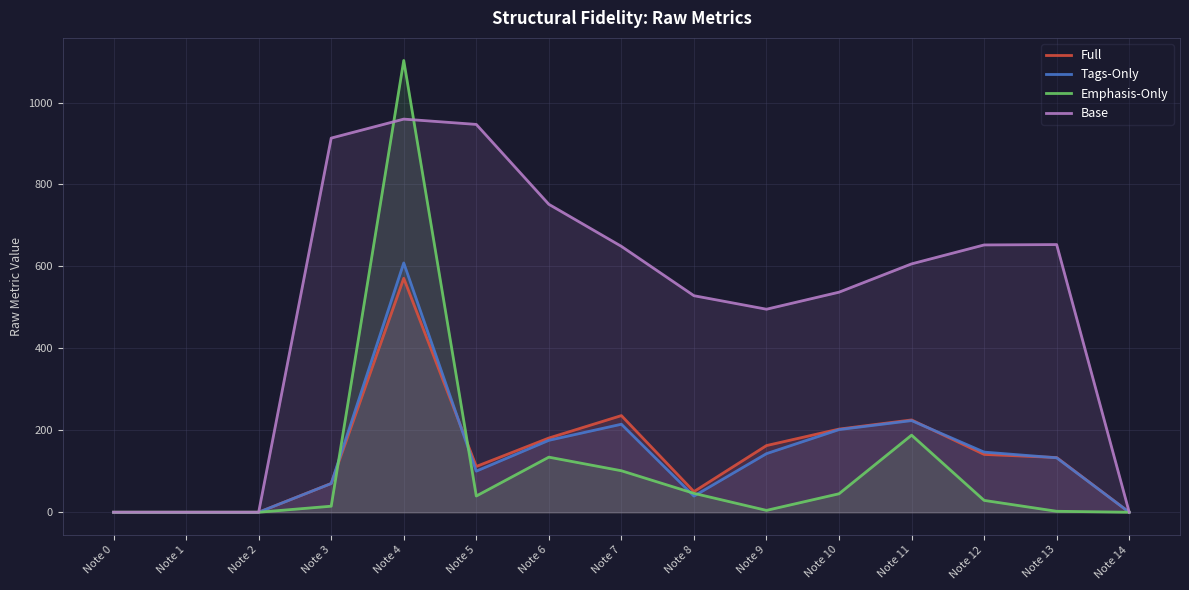

Where is the first local maximum for Tags-Only?

Note 4